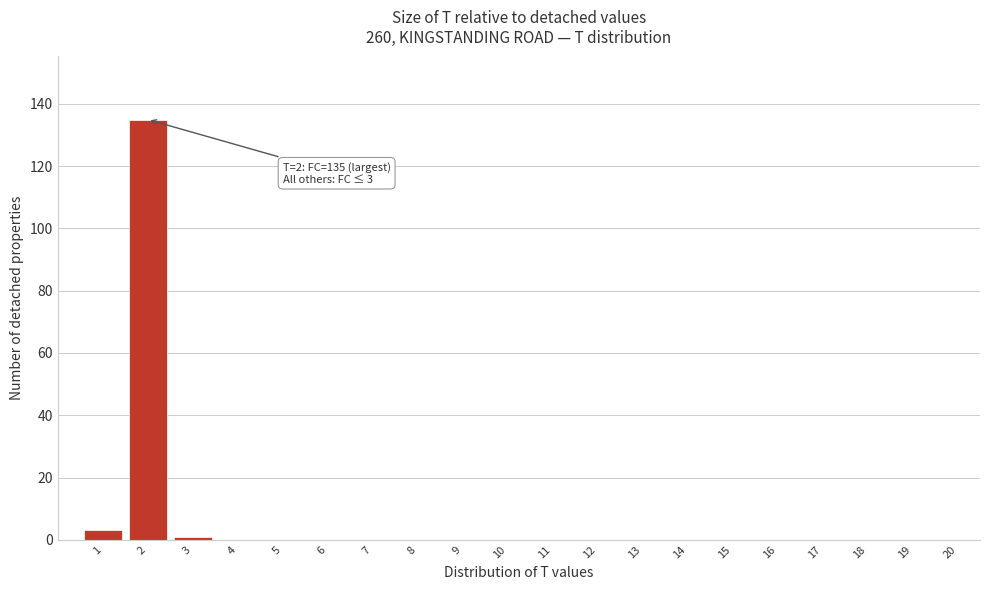

Reading left to right, extract all data points from this chart.

1=3	2=135	3=1	4=0	5=0	6=0	7=0	8=0	9=0	10=0	11=0	12=0	13=0	14=0	15=0	16=0	17=0	18=0	19=0	20=0